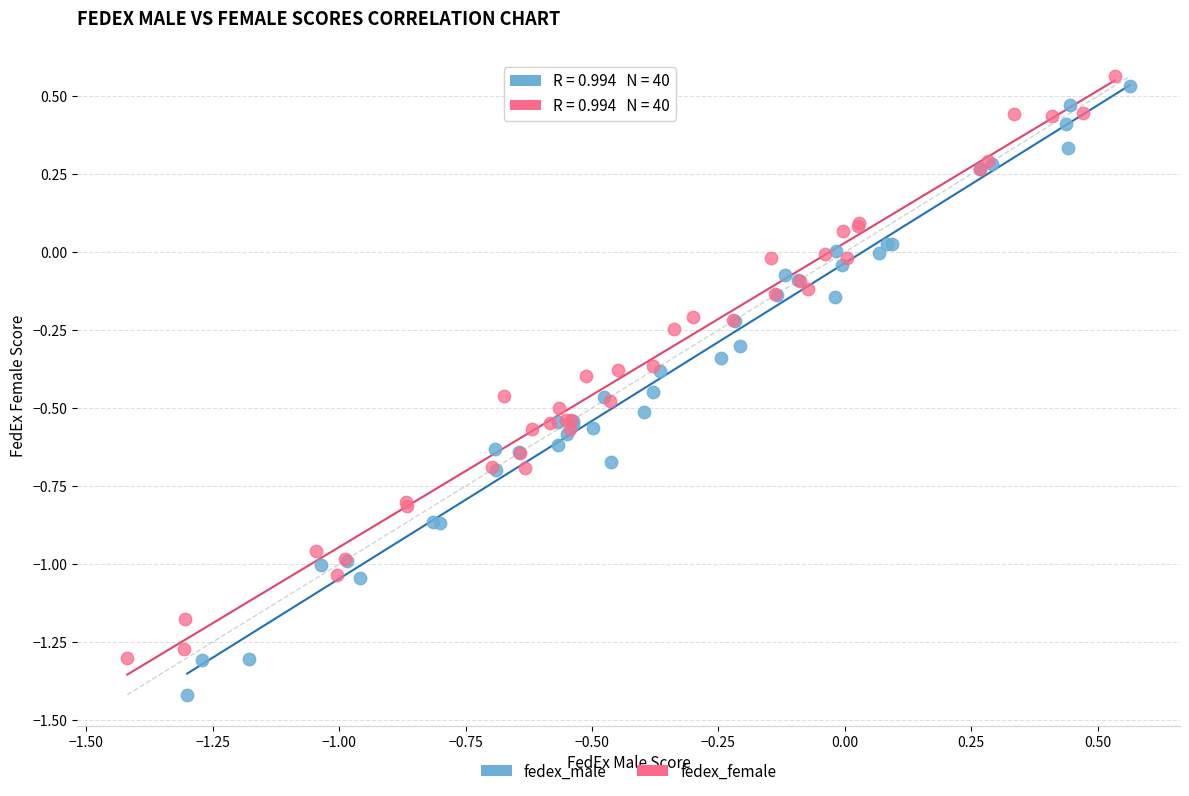

Which series contains the lowest Y value?

fedex_male